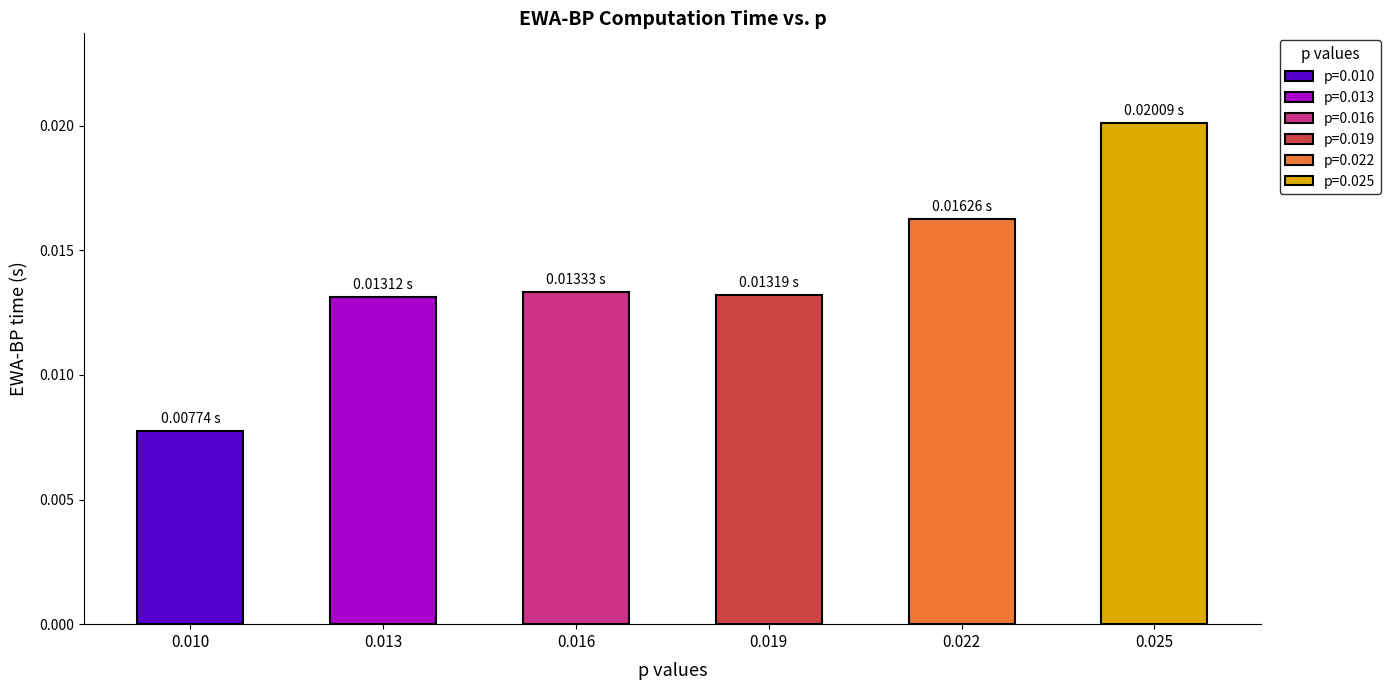

Rank the categories by value from lowest to highest.

0.010, 0.013, 0.019, 0.016, 0.022, 0.025